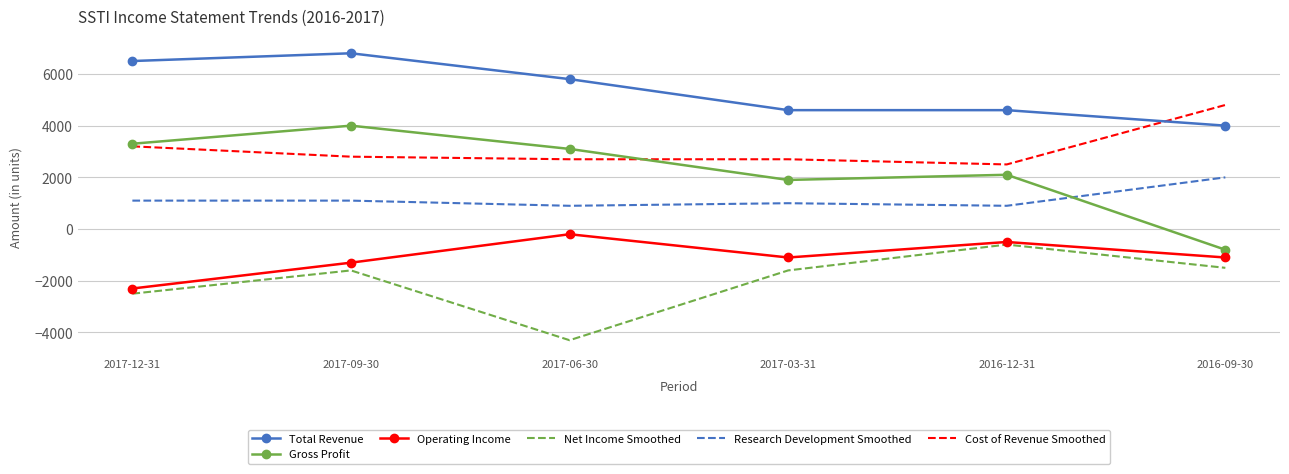

Is the value of Net Income Smoothed at 2016-09-30 greater than the value of Gross Profit at 2017-09-30?

No